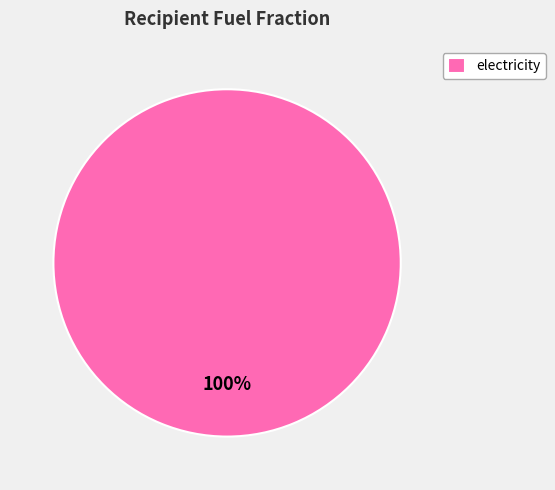

Is it true that electricity is 100% of the pie?

True